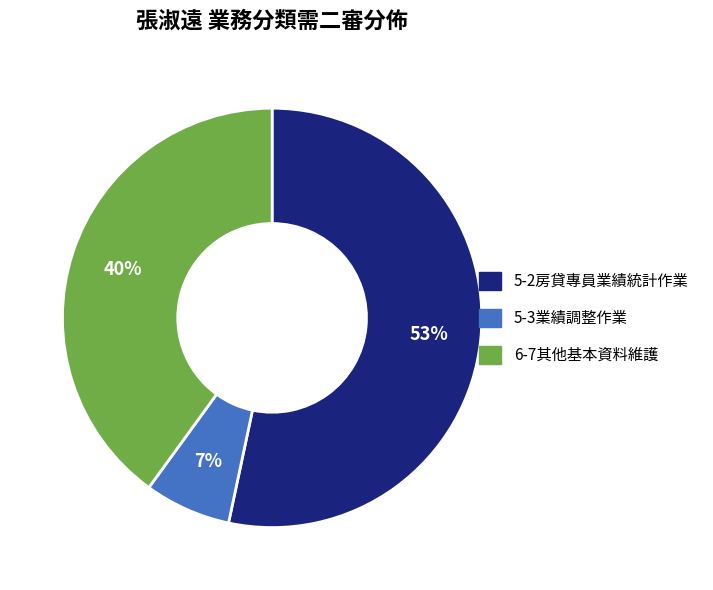

How many segments does this pie chart have?

3